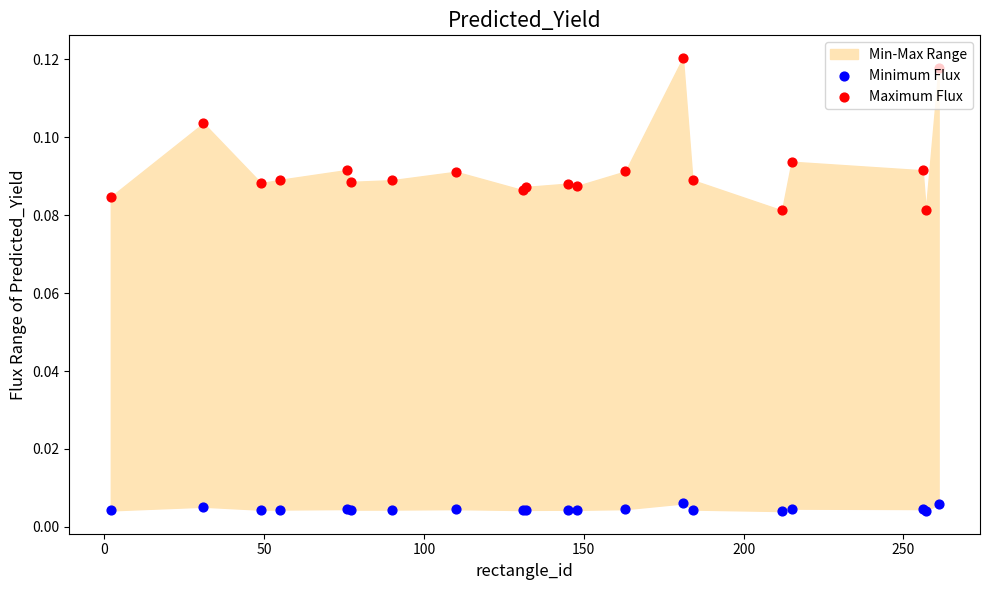

At how many categories does at least one series exceed 0?

20